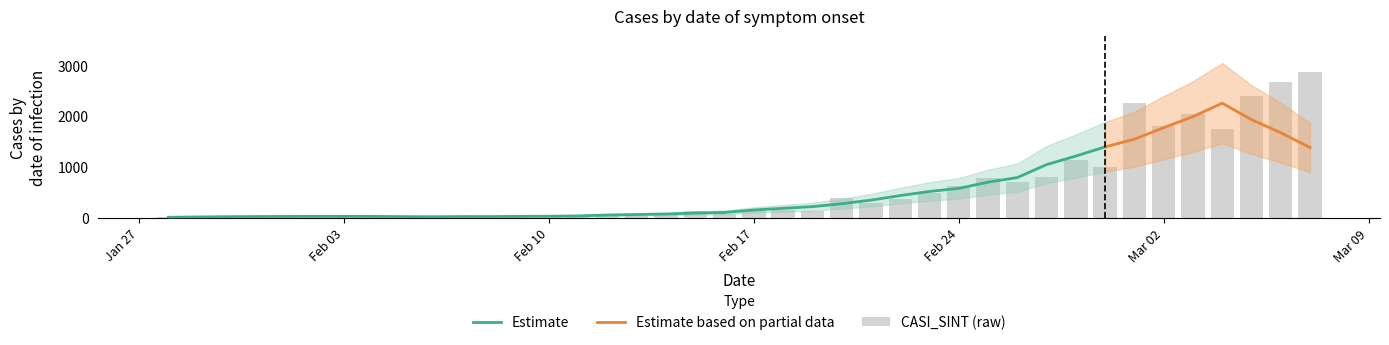

How many data points does each series have?

40